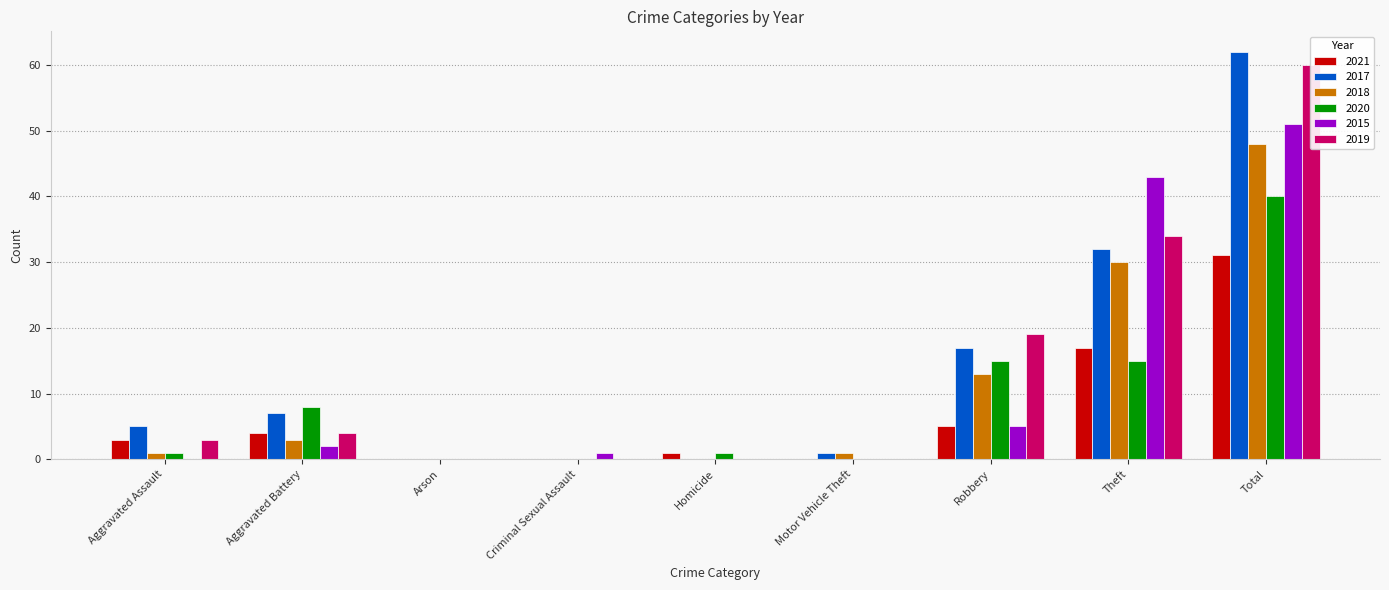

At which category does the chart reach its minimum across all series?

Arson